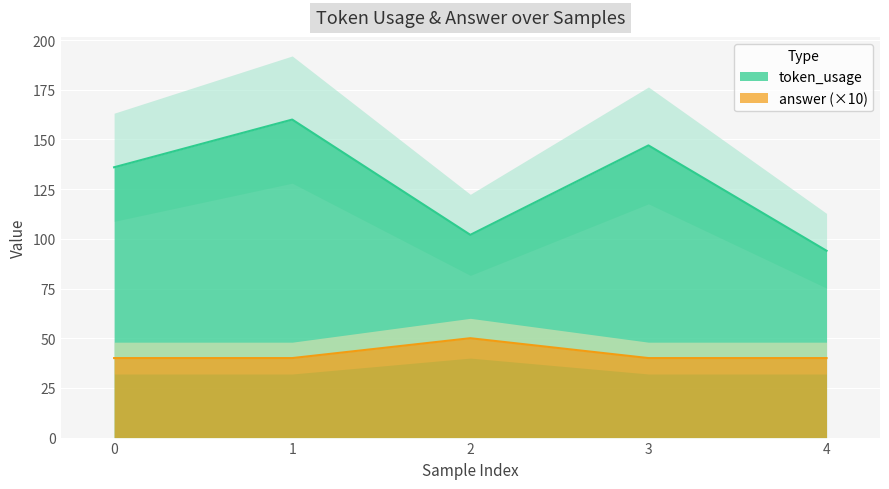

Read the answer value at 2.

50